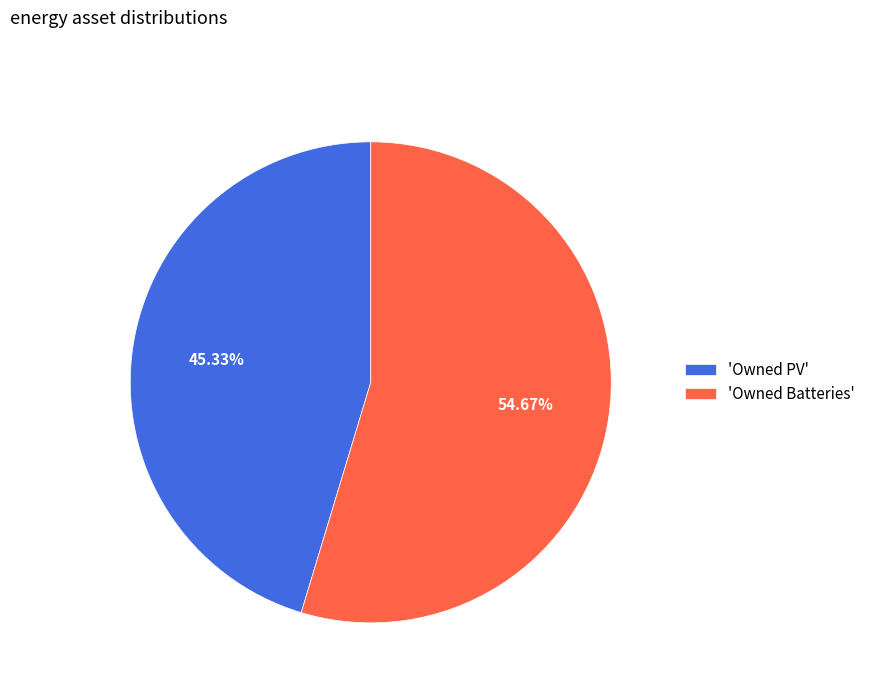

Is there any slice that represents more than half of the pie?

Yes